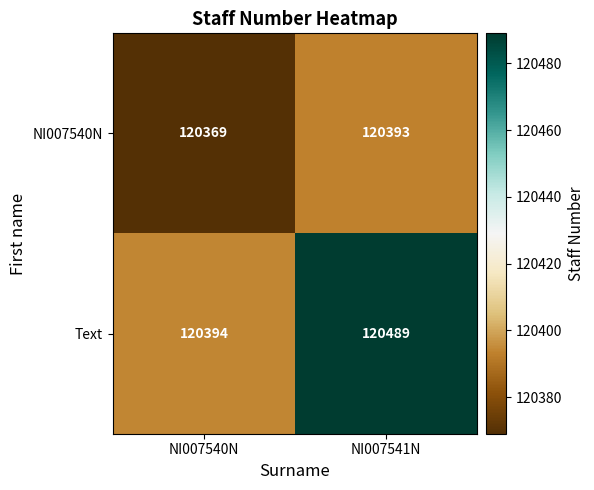

At how many categories does at least one series exceed 120454?

1